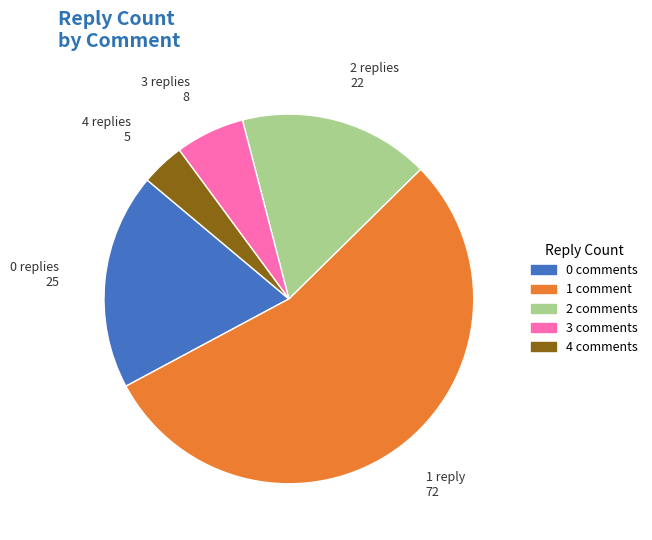

The 1 slice represents 44% of the pie. True or false?

False